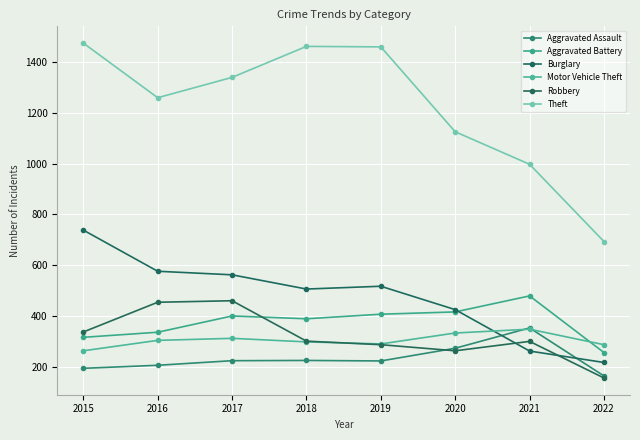

At which label is Theft closest to 1083?

2020